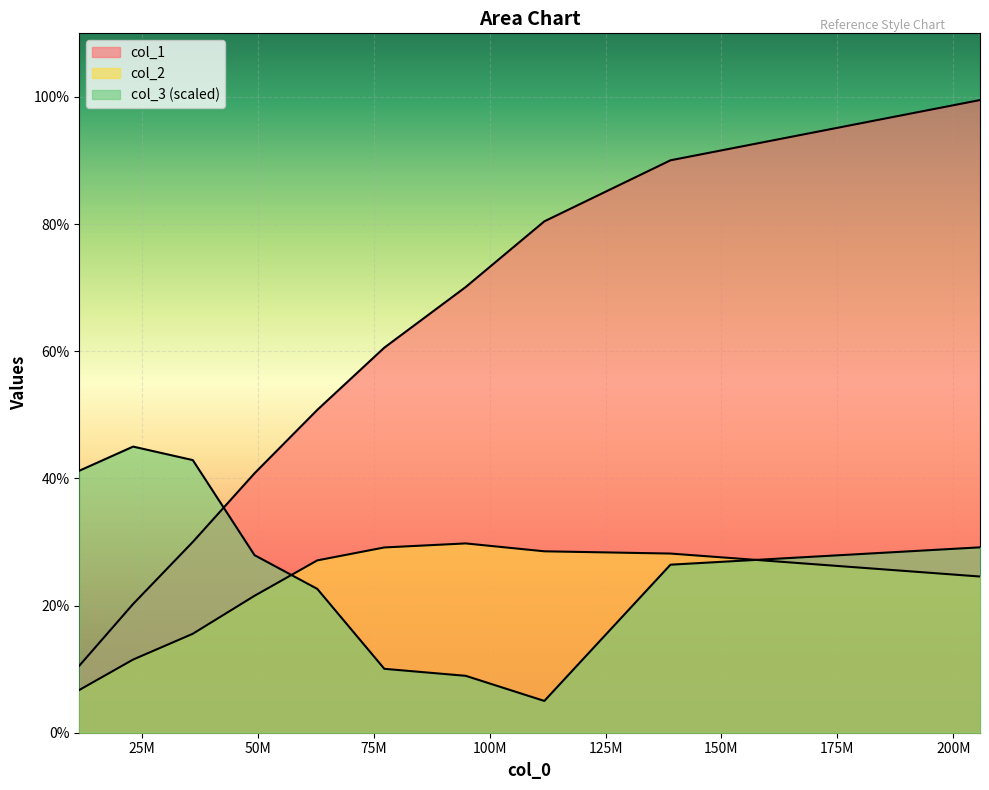

True or false: col_2 and col_1 intersect in this chart.

False